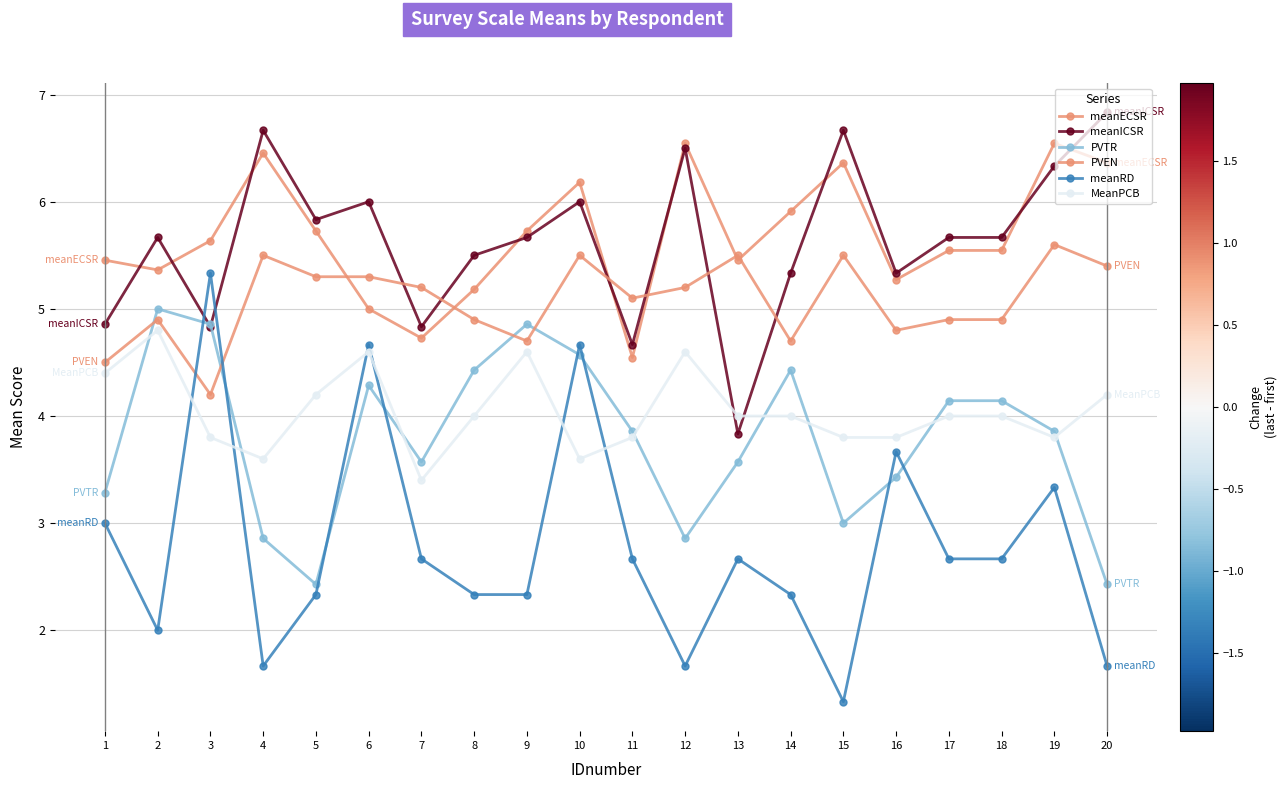

Count the number of data series in this chart.

6